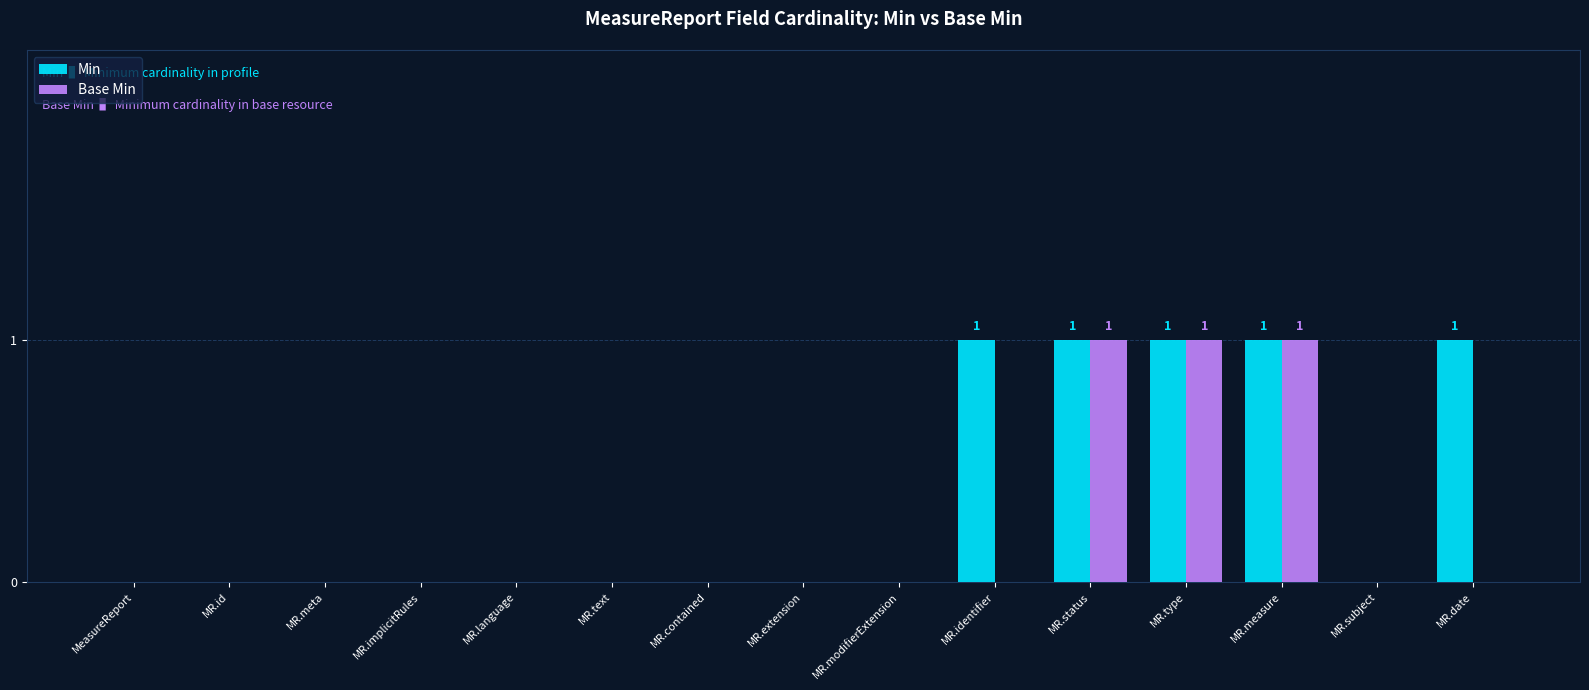

The value of Base Min at MR.measure is 1. True or false?

True